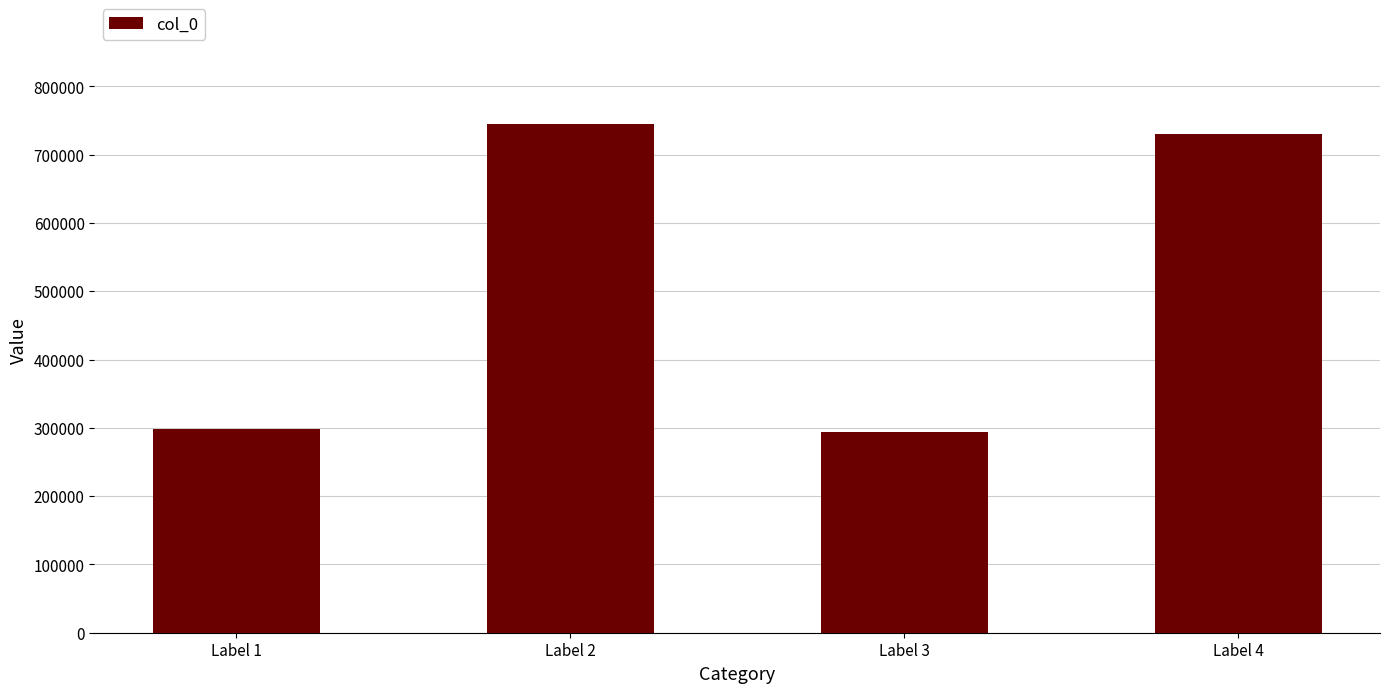

What is the value of the 4th bar from the left?

730214